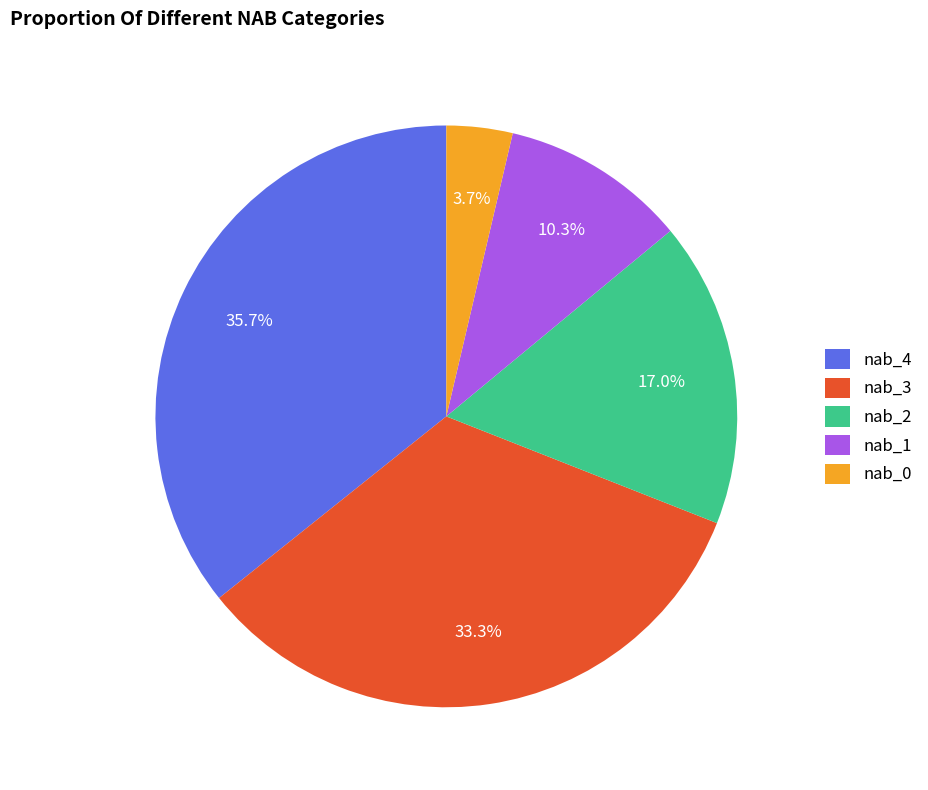

What percentage is the nab_1 slice, to the nearest percent?

10%